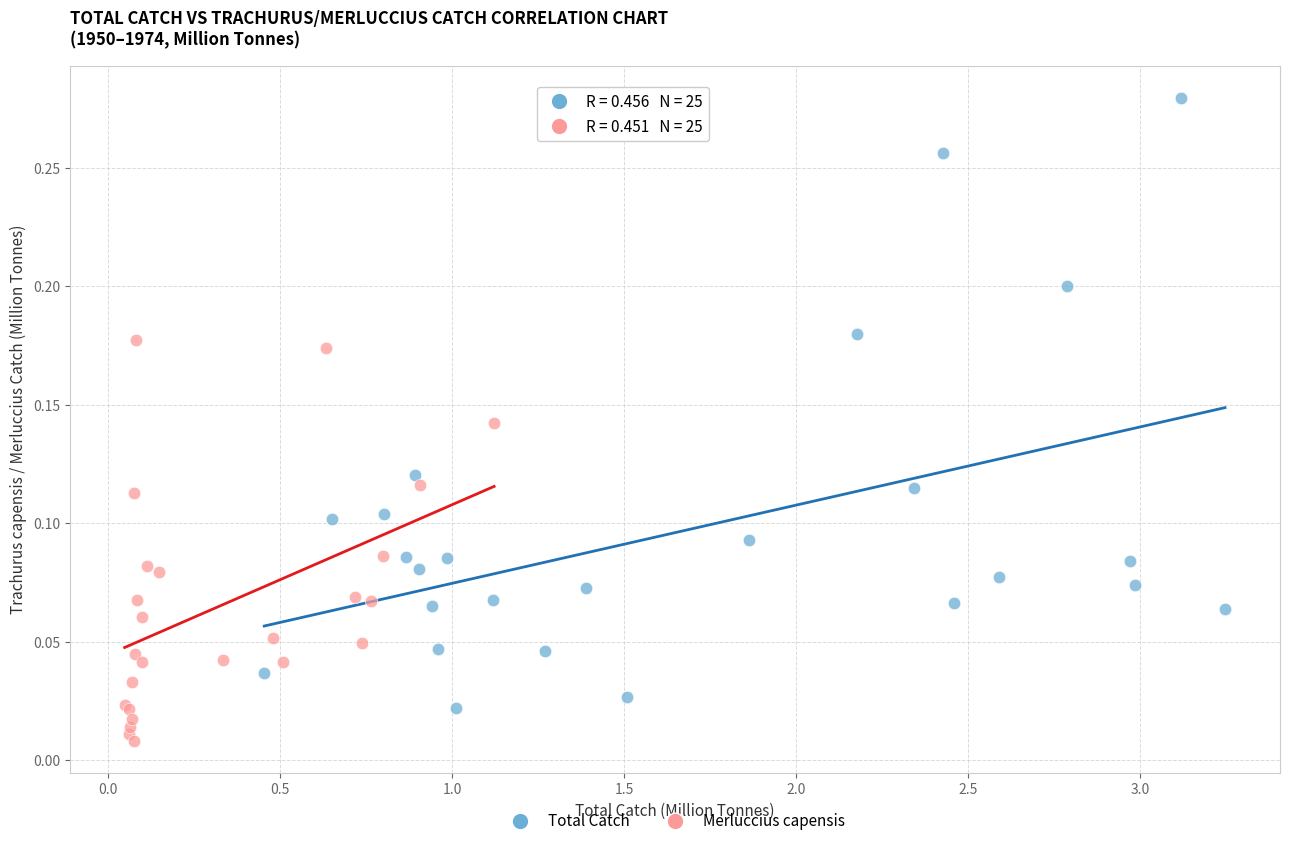

Which series has the largest Y range (max minus min)?

Total Catch